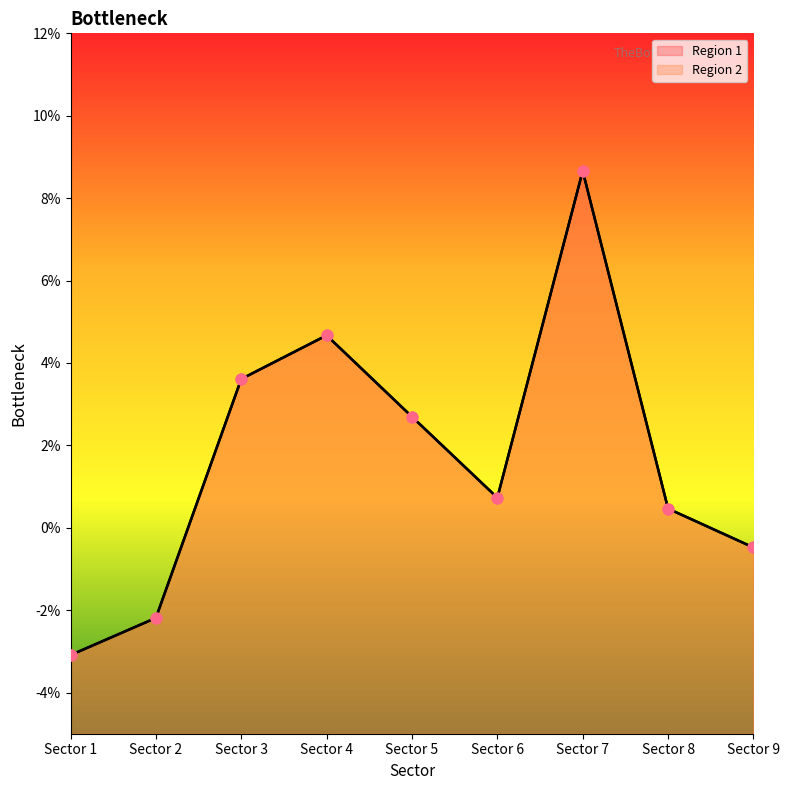

At which category is the sum across all series the highest?

Sector 7